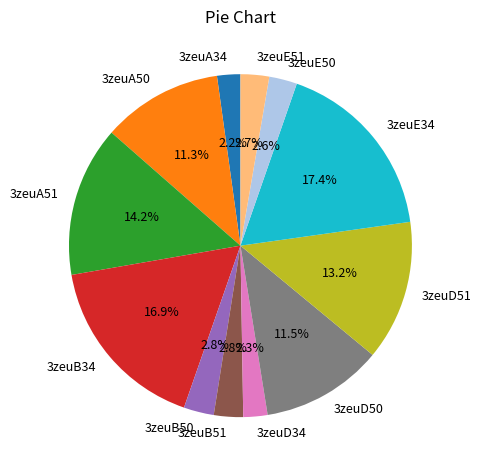

The 3zeuE34 slice represents 17% of the pie. True or false?

True